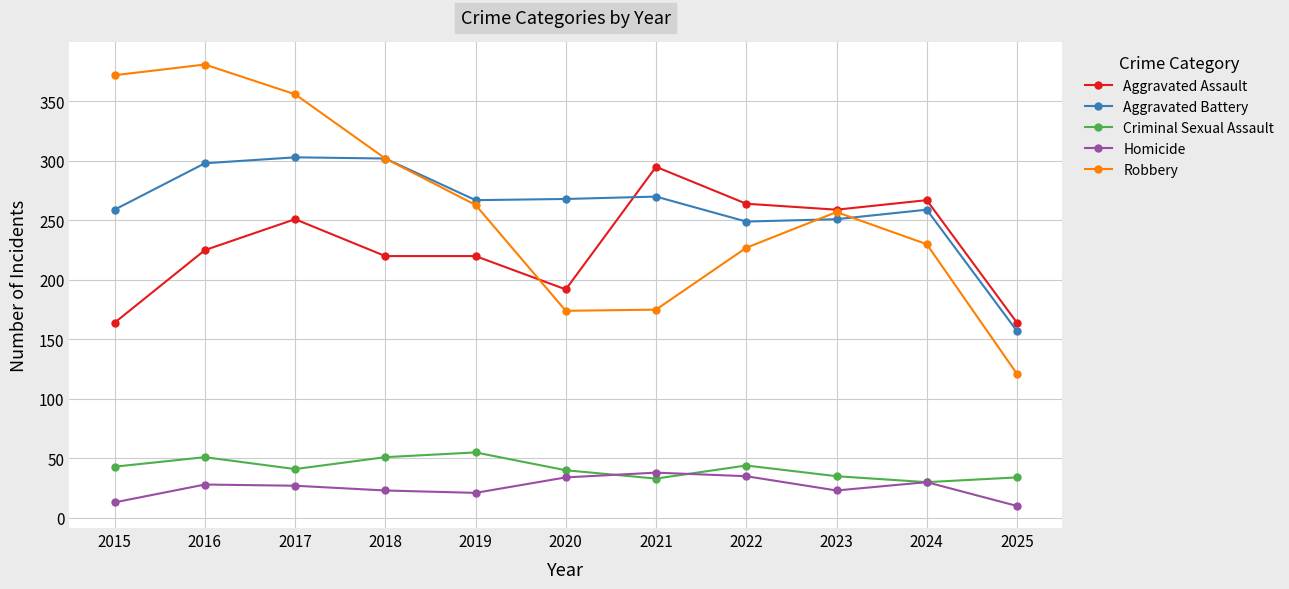

What is the sum of all Aggravated Assault values?

2521